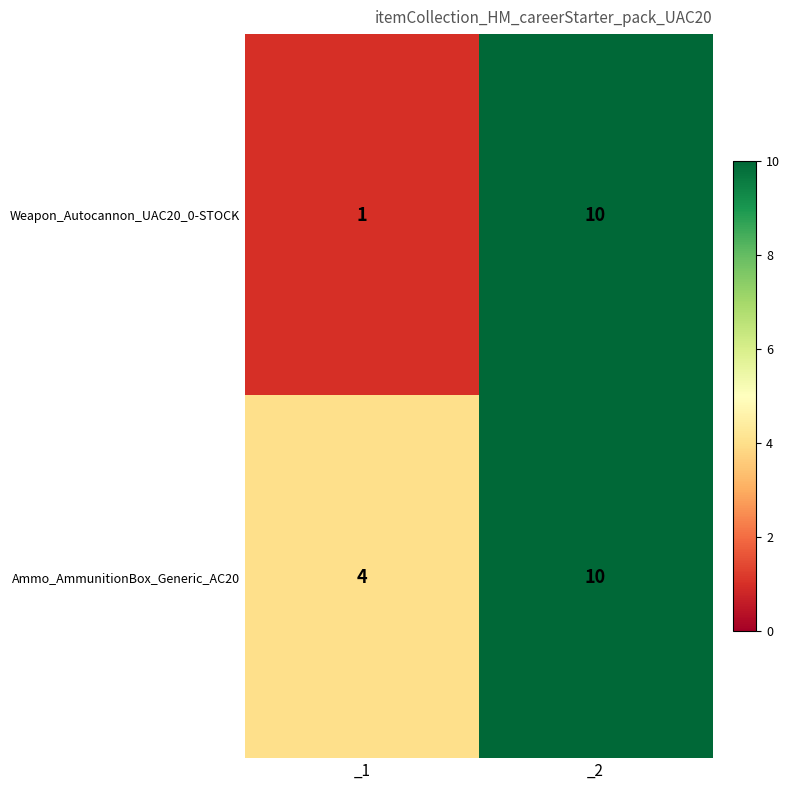

The value of Ammo_AmmunitionBox_Generic_AC20 at _2 is 7. True or false?

False